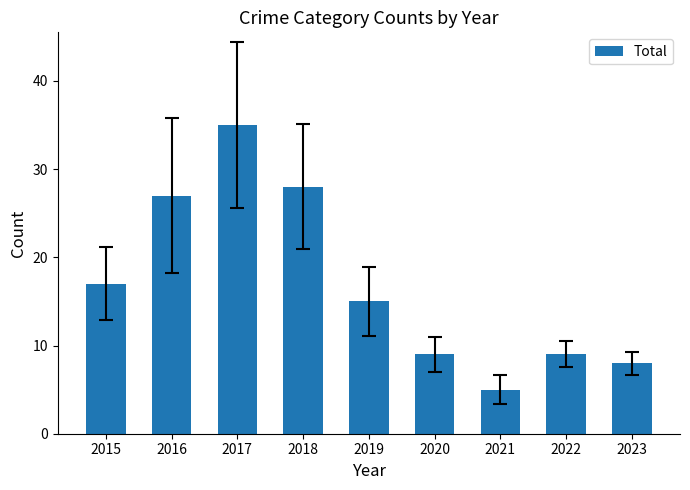

The chart shows a value of 4 at 2015. True or false?

False